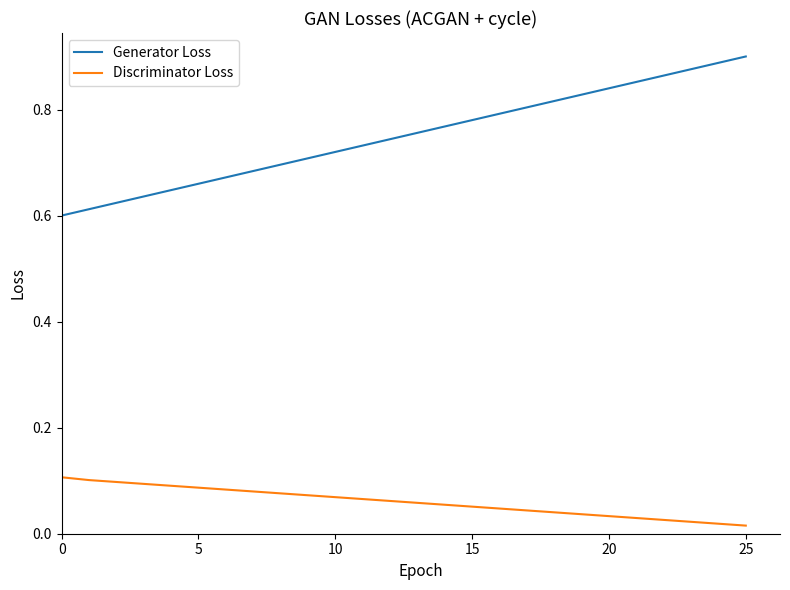

Which series has the widest spread of values?

Generator Loss